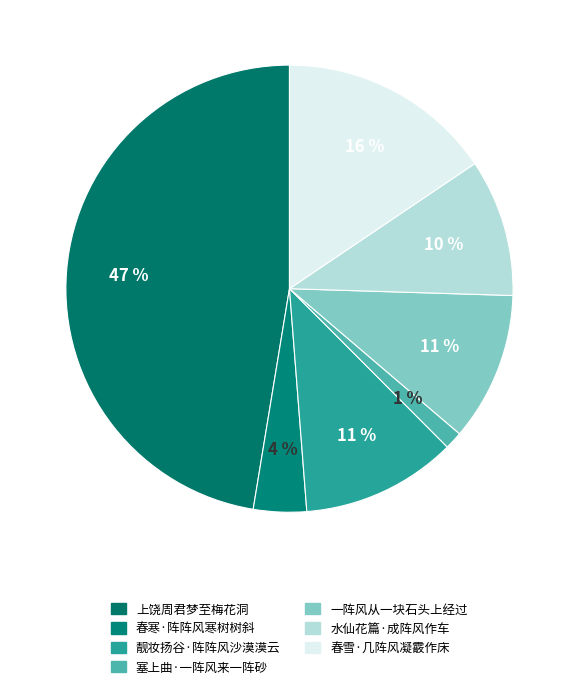

What is the total percentage of 水仙花篇·成阵风作车 and 春寒·阵阵风寒树树斜?

13.8%